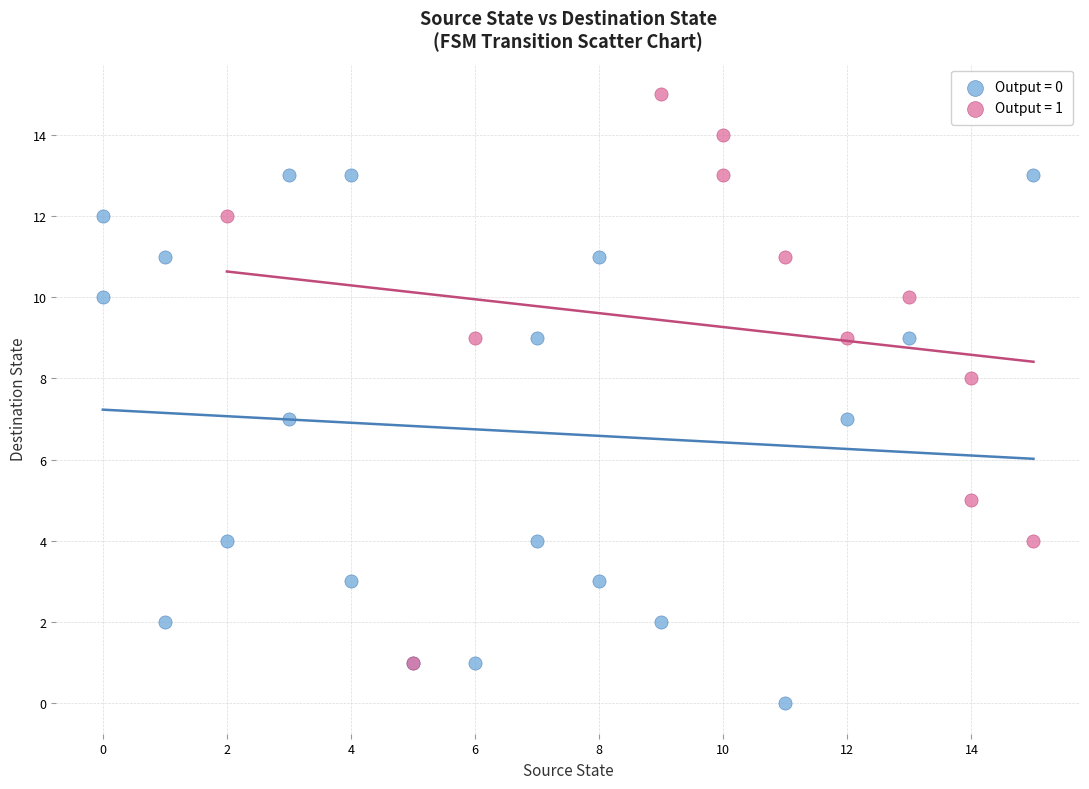

Which series contains the lowest Y value?

Output = 0